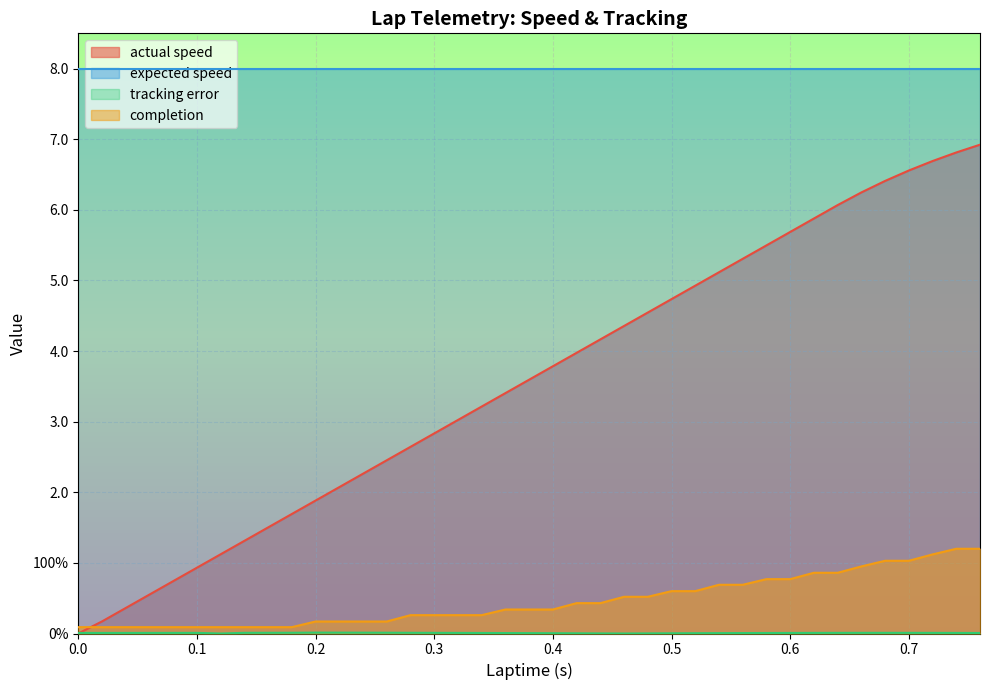

At which label does tracking error reach its peak?

0.2